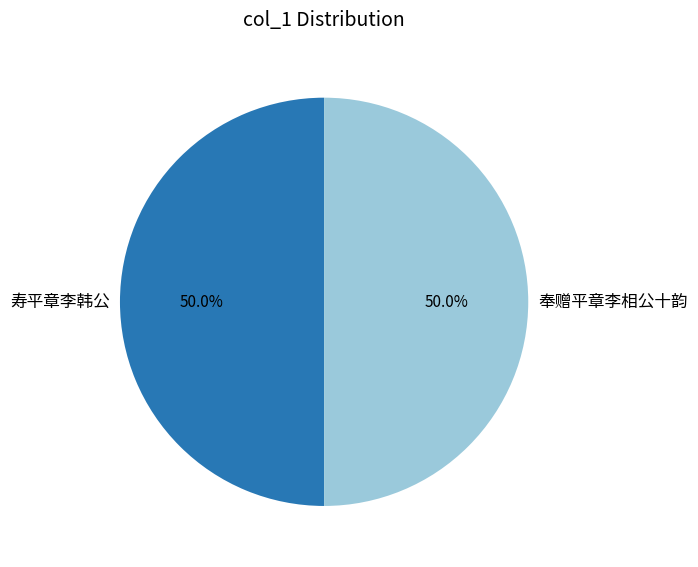

To the nearest percent, what portion does 奉赠平章李相公十韵 represent?

50%